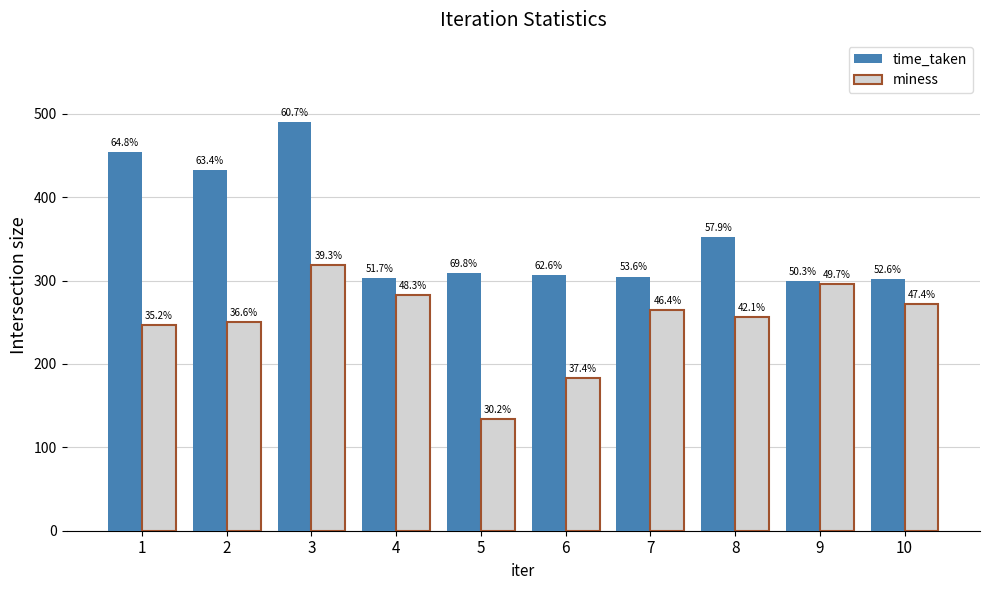

What are all the series names shown in the legend?

time_taken, miness